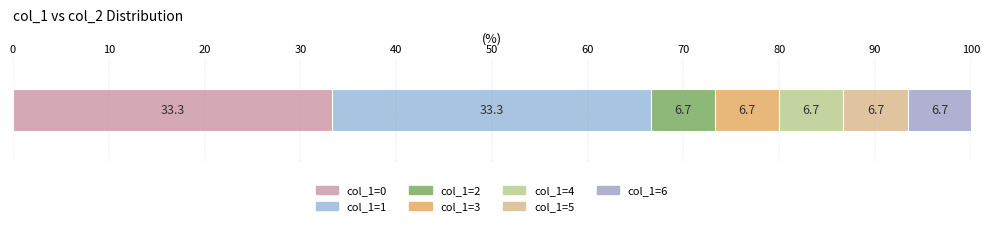

How many data points does each series have?

1